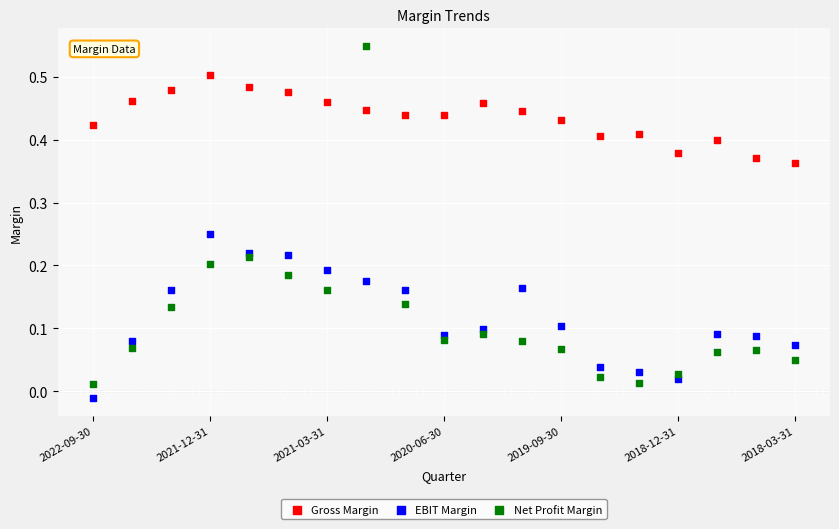

Which series reaches the minimum Y coordinate?

EBIT Margin